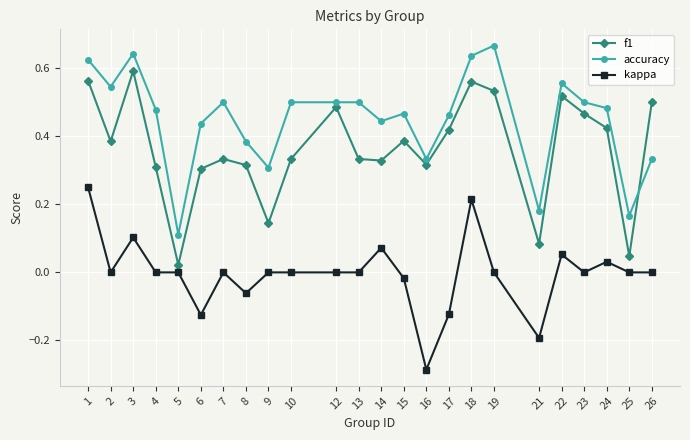

At which category is the sum across all series the highest?

1